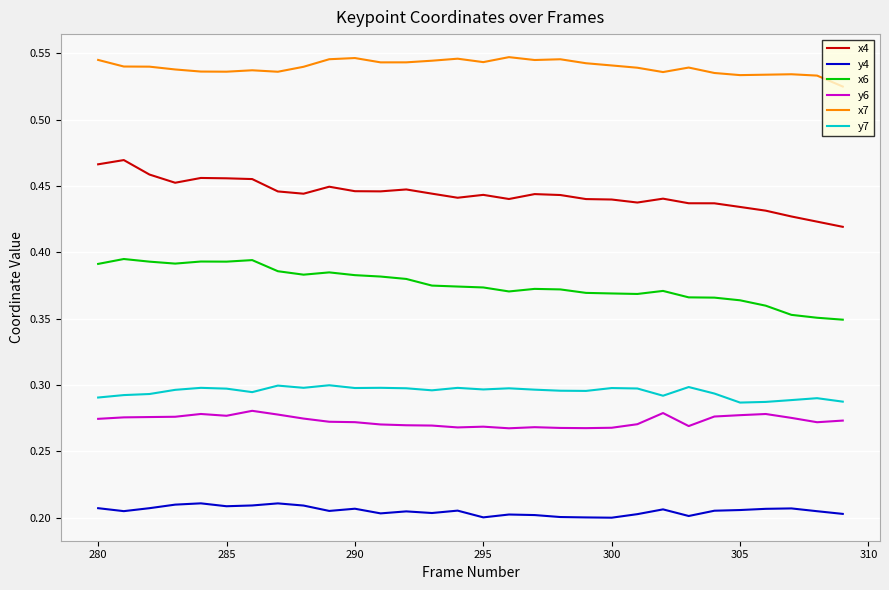

Which series has the largest total across all categories?

x7